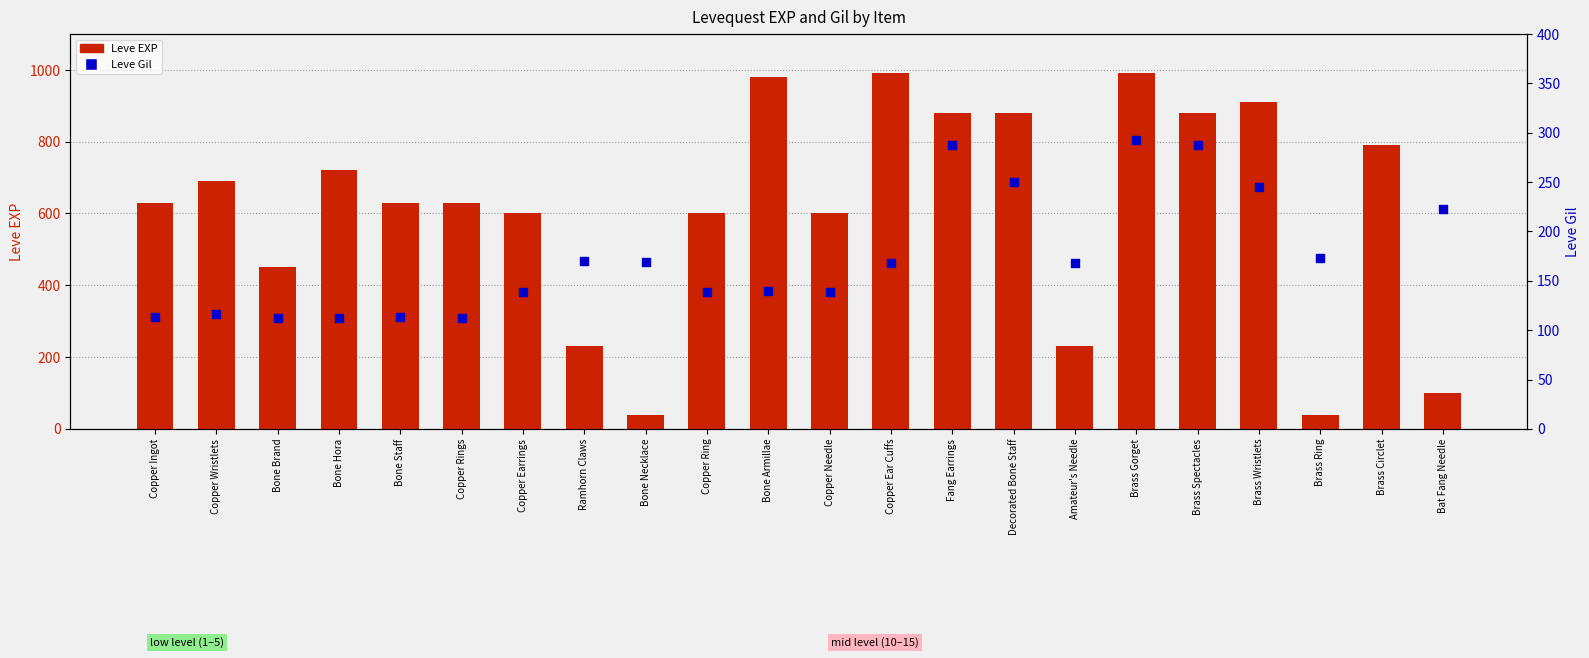

What are all the series names shown in the legend?

Leve EXP, Leve Gil